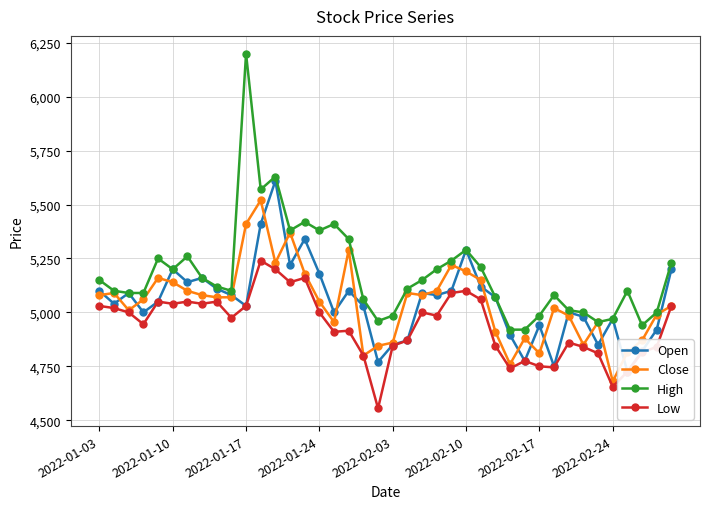

True or false: Close has more than 1 interior local peaks.

True